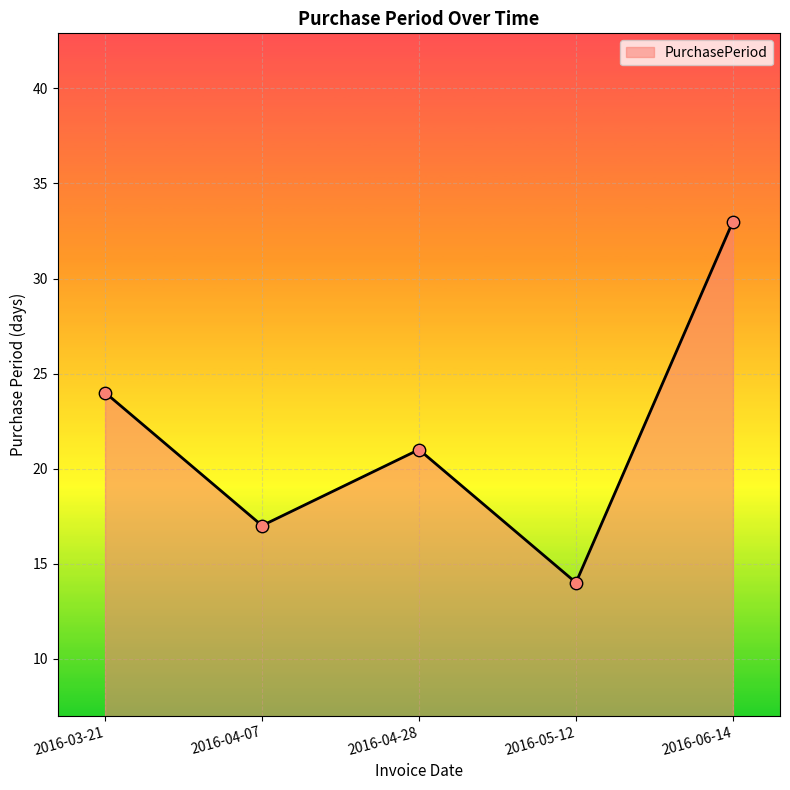

What is the change in value from 2016-03-21 to 2016-04-07?

-7